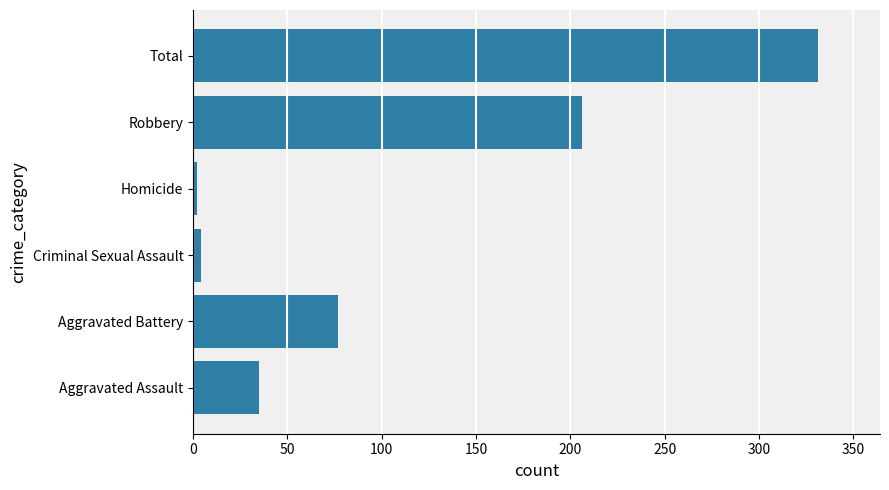

True or false: the data shows 366 at Robbery.

False